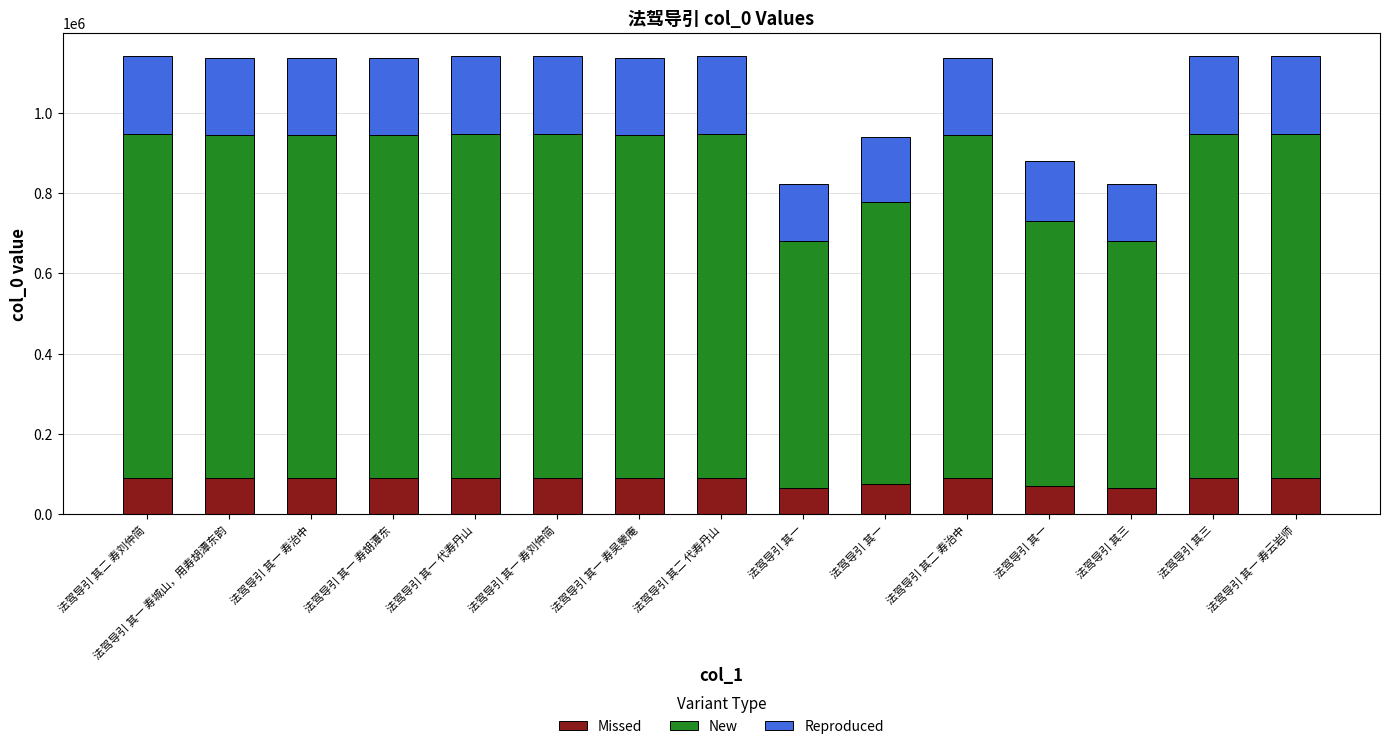

How many bars are there in total?

15